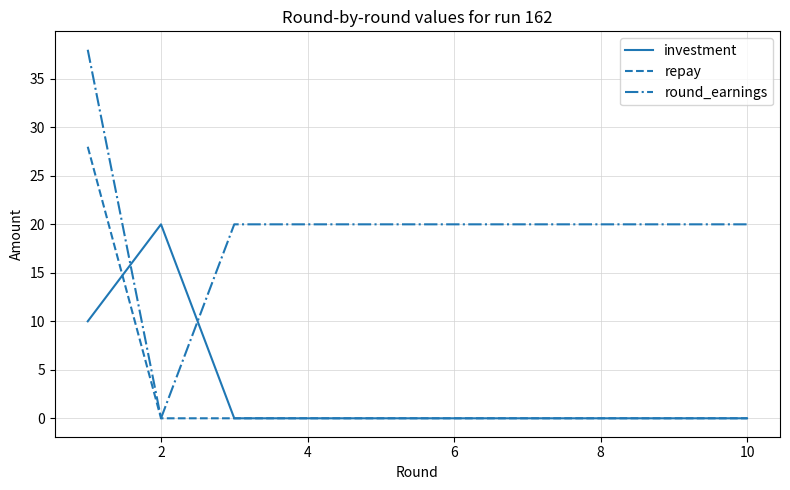

Which series has the widest spread of values?

round_earnings